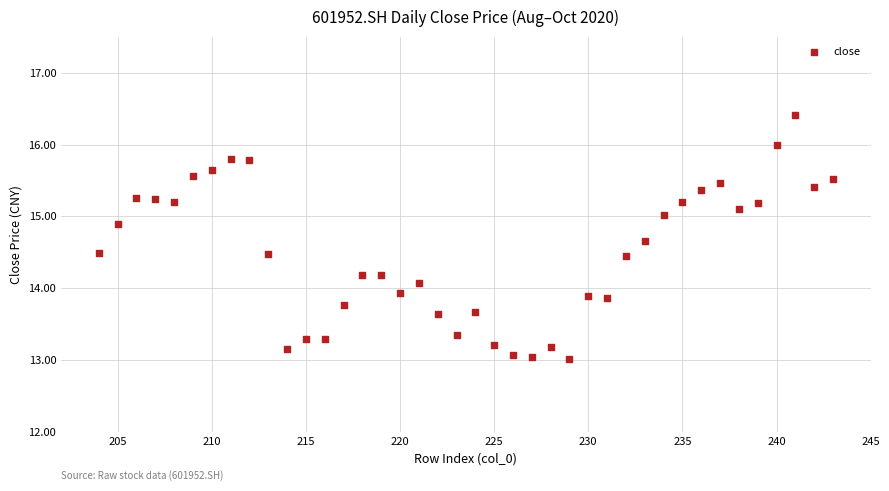

What is the range of X values (max minus min)?

39.0